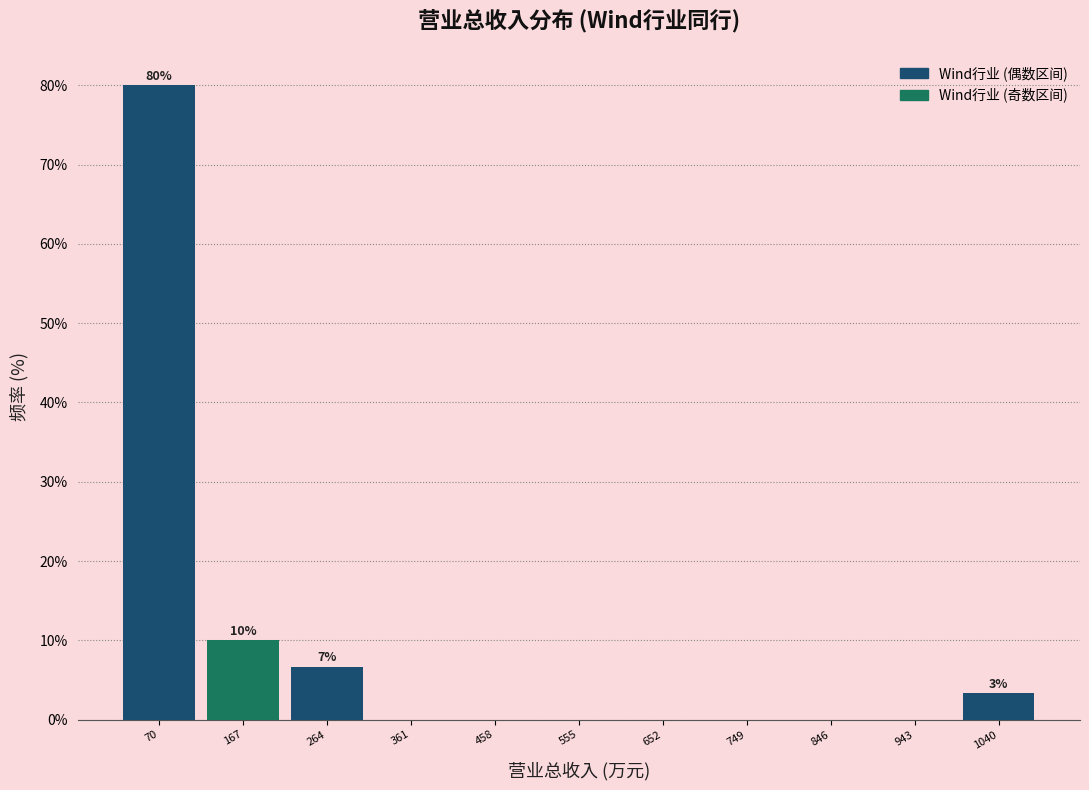

Reading left to right, what are all the values shown in this chart?

70=80.0	167=10.0	264=6.7	361=0.0	458=0.0	555=0.0	652=0.0	749=0.0	846=0.0	943=0.0	1040=3.3